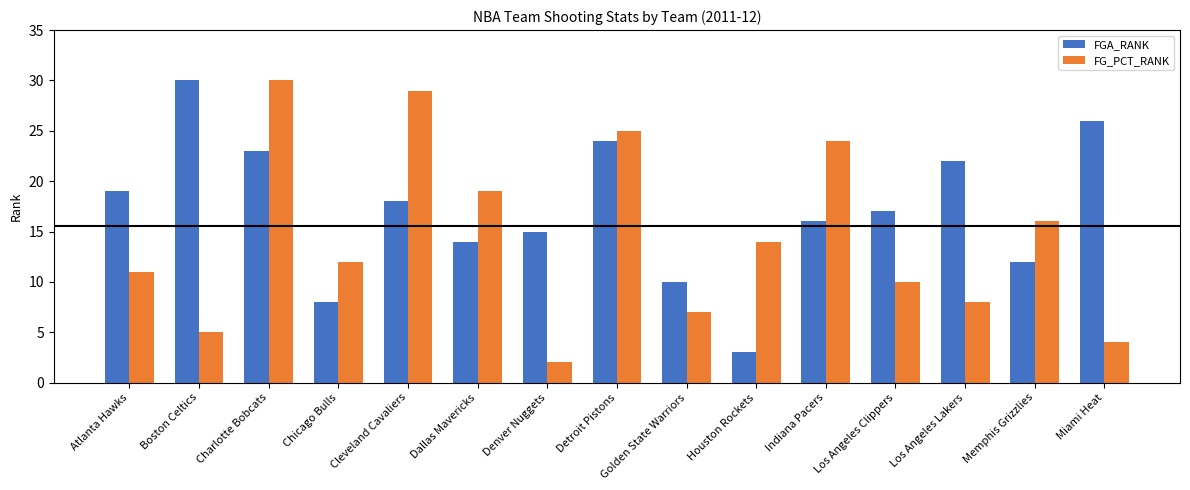

Reading right to left, extract all data points from this chart.

FGA_RANK: 26	12	22	17	16	3	10	24	15	14	18	8	23	30	19
FG_PCT_RANK: 4	16	8	10	24	14	7	25	2	19	29	12	30	5	11